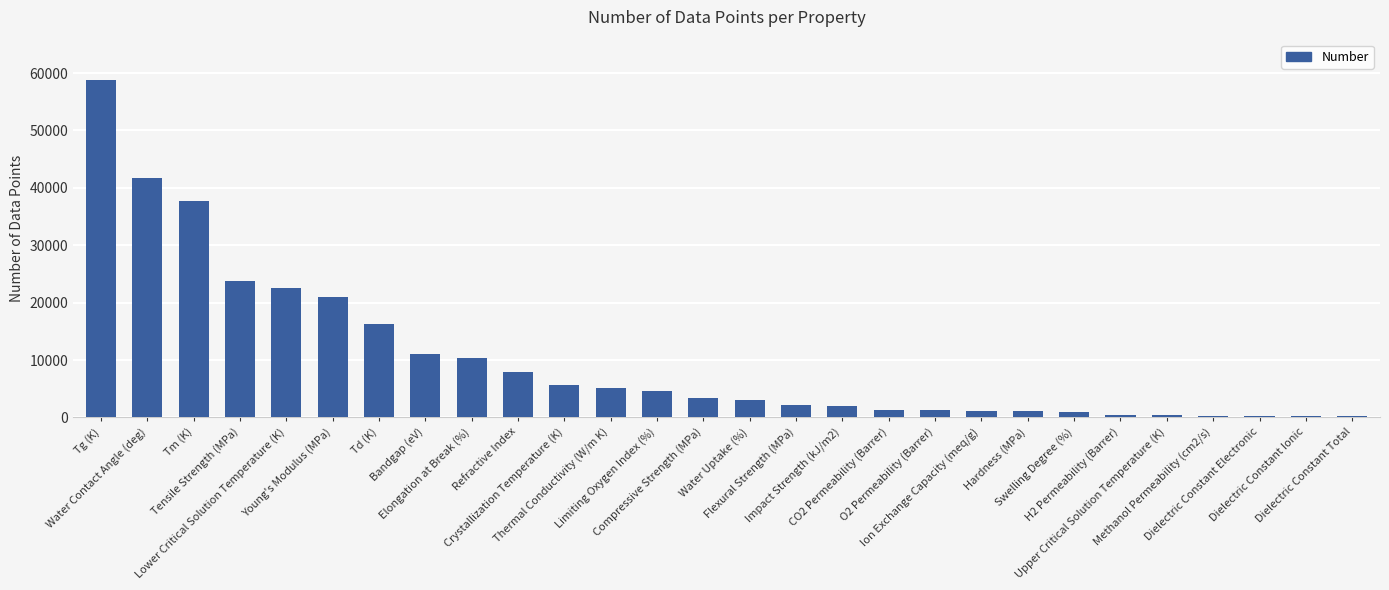

What position from the left is Compressive Strength (MPa)?

14